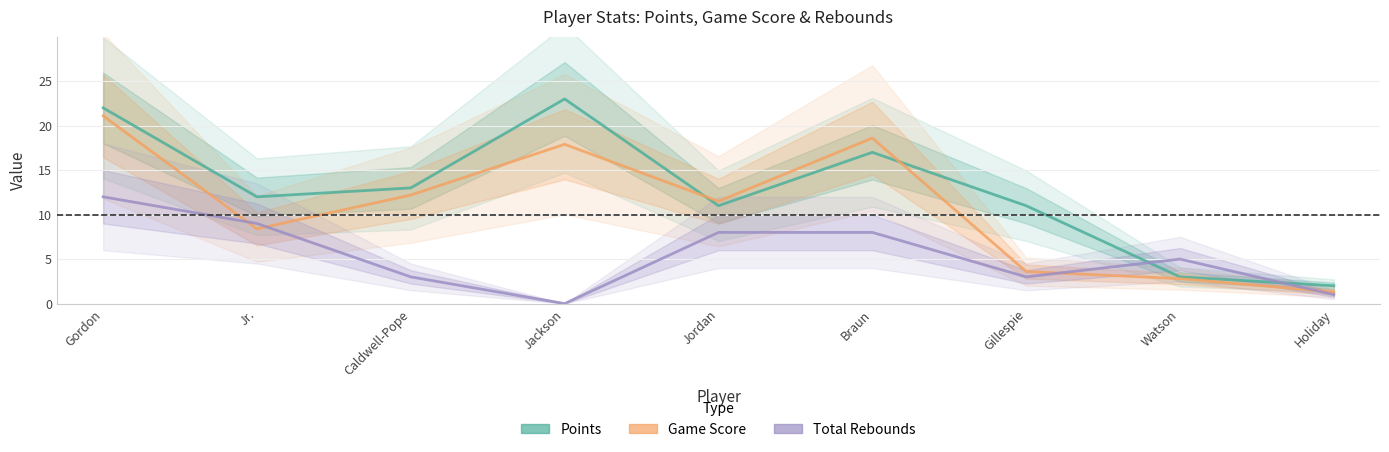

Which series ends up on top after the final intersection of Total Rebounds and Points?

Points